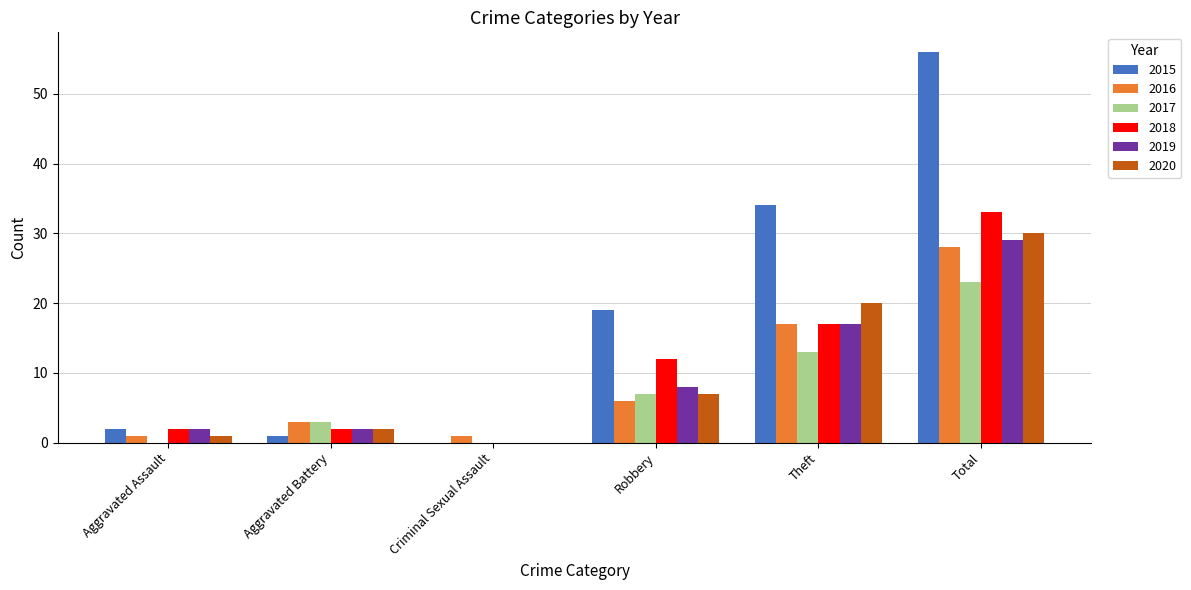

True or false: 2018 has a value of 23 at Total.

False